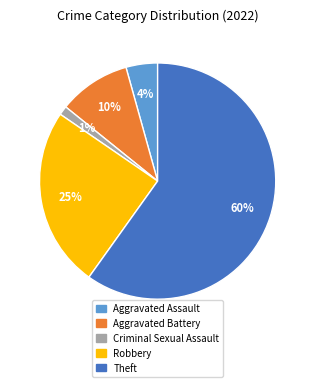

To the nearest percent, what is the combined percentage of Aggravated Assault and Robbery?

29%